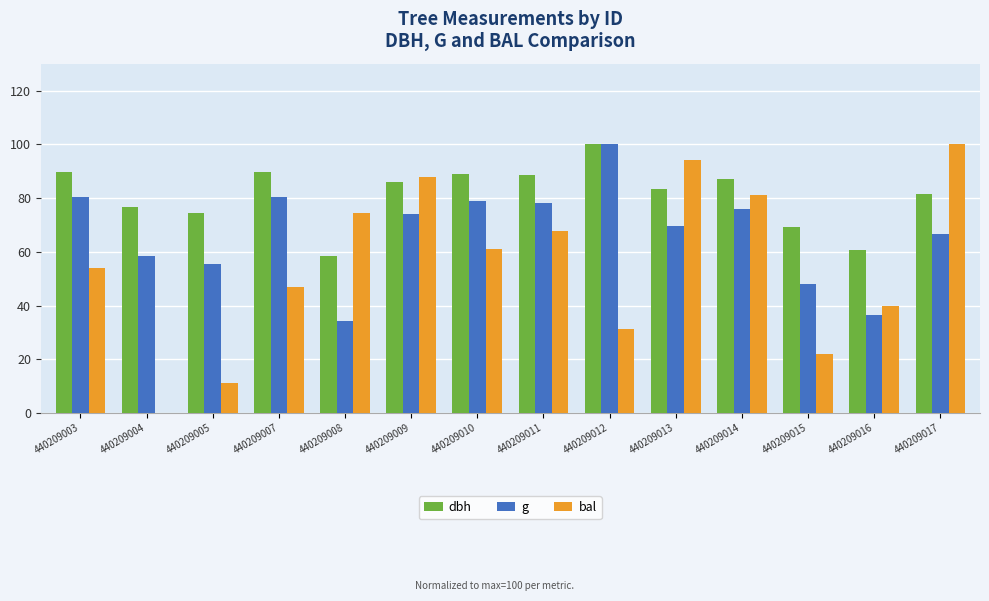

At which label does dbh reach its peak?

440209012